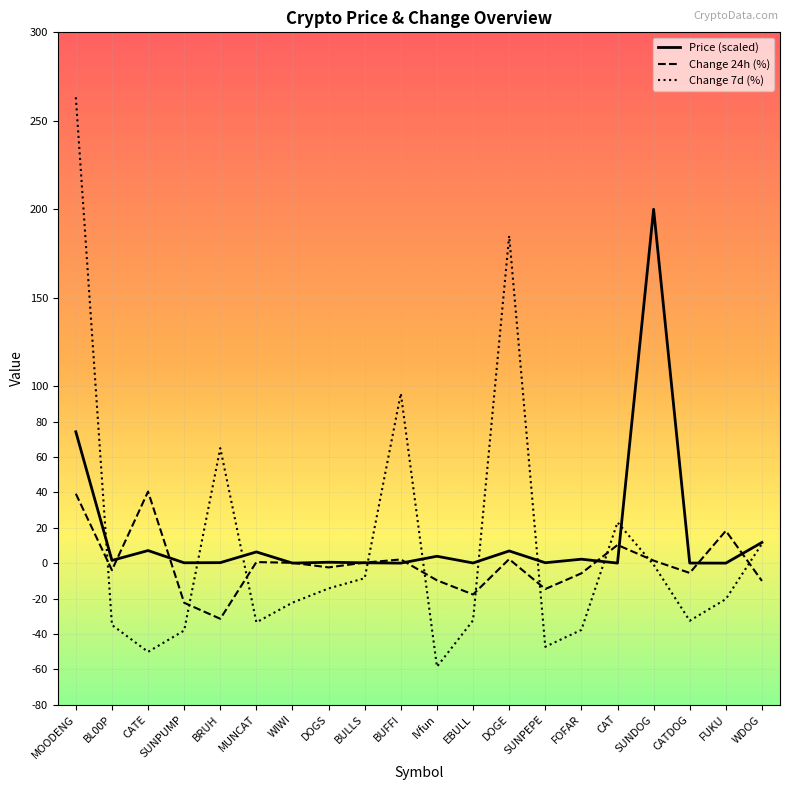

Does the chart display data point markers on the line(s)?

No